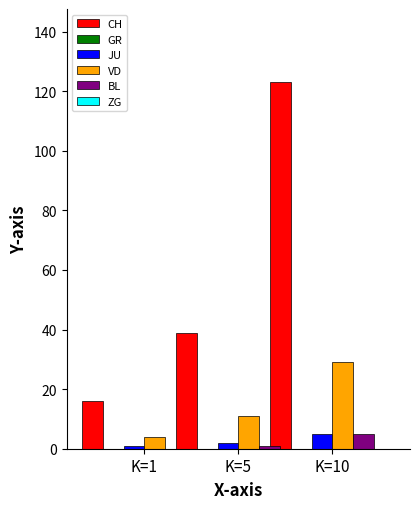

Between K=5 and K=10, which series saw the biggest shift?

CH